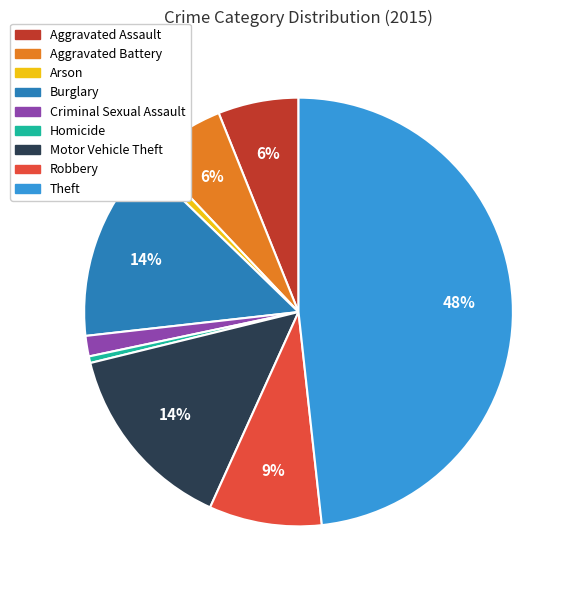

Which slice is the largest?

Theft